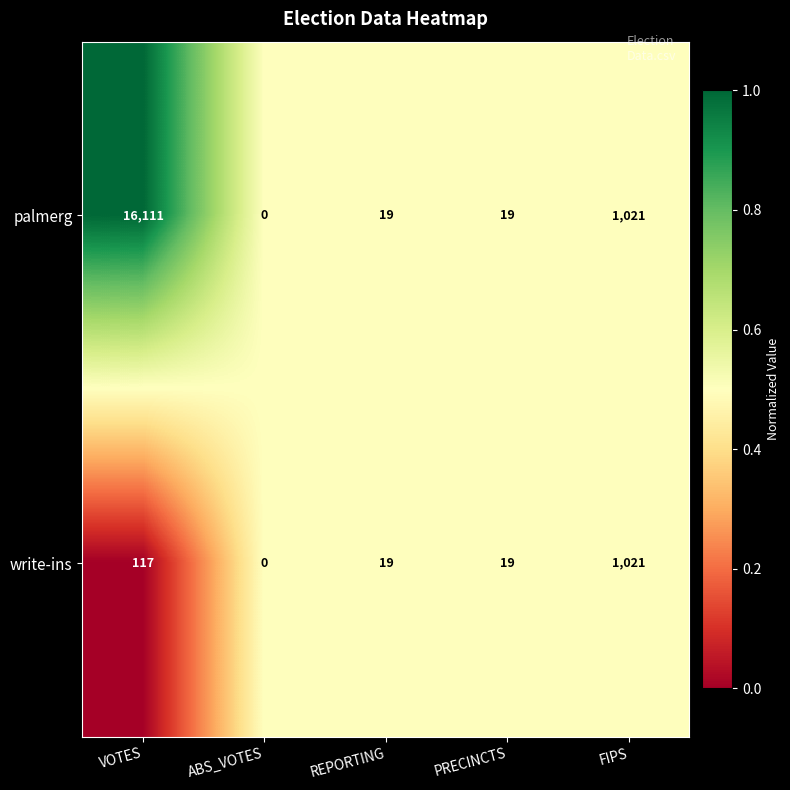

At which label does palmerg reach its minimum?

ABS_VOTES